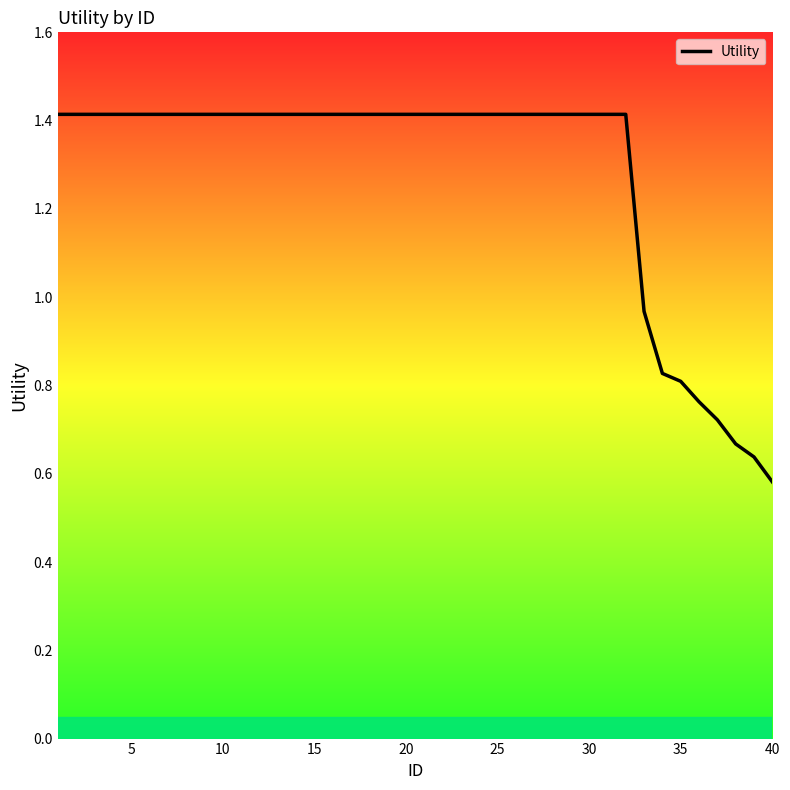

What is the greatest value displayed?

1.4